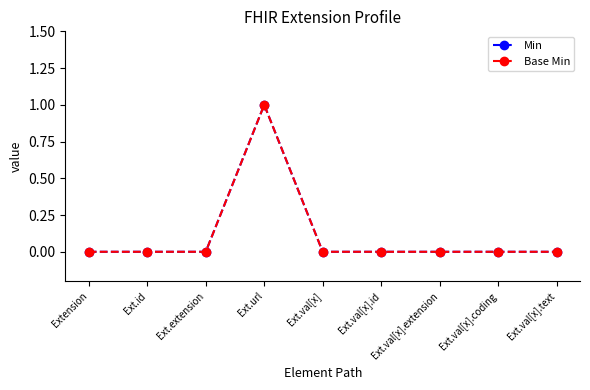

At how many categories does at least one series exceed 0?

1